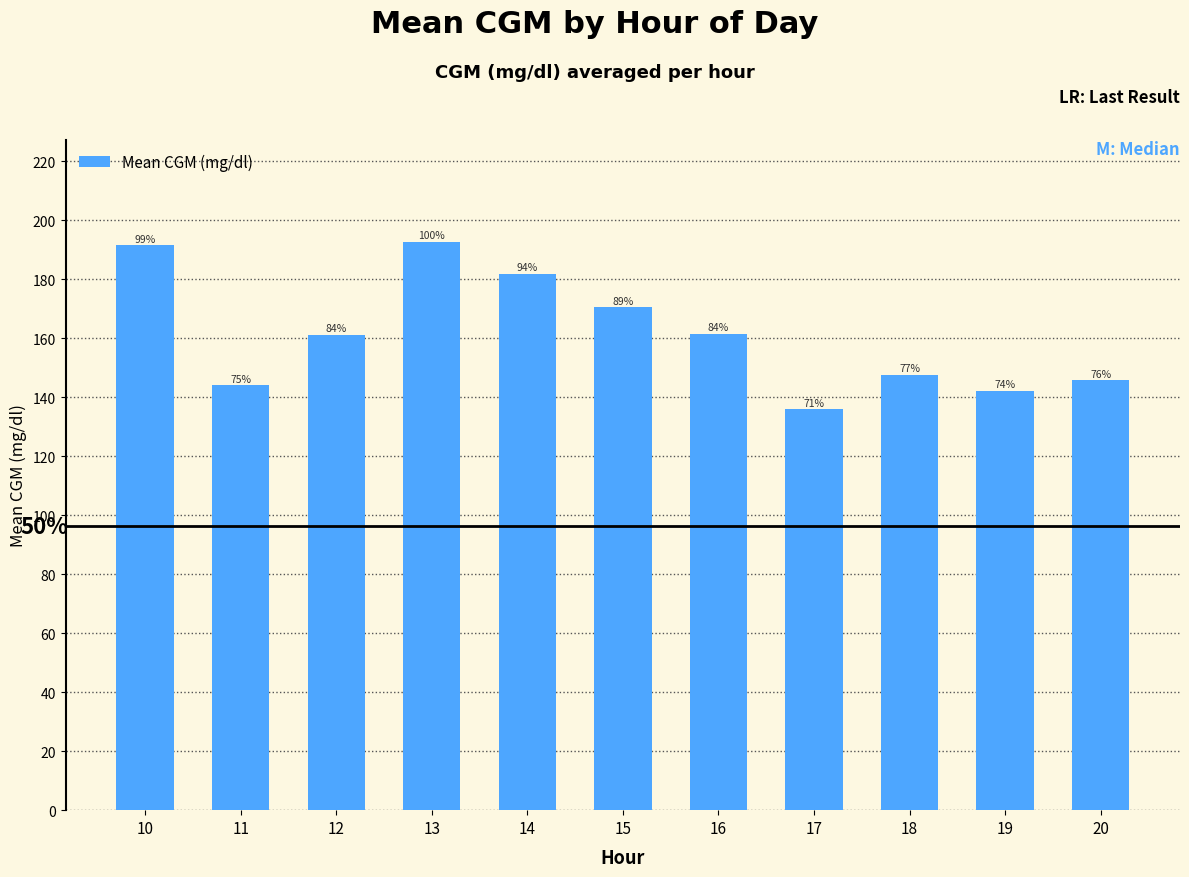

How many bars are there in total?

11